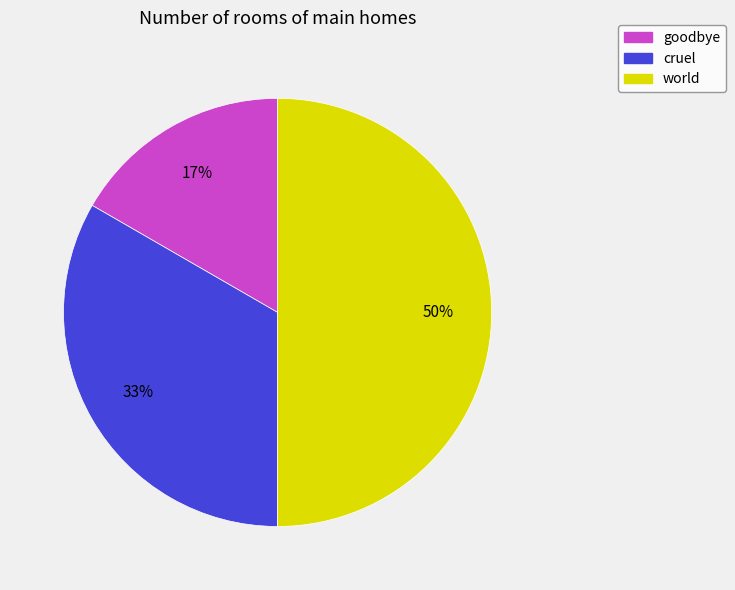

How many slices are in this pie chart?

3